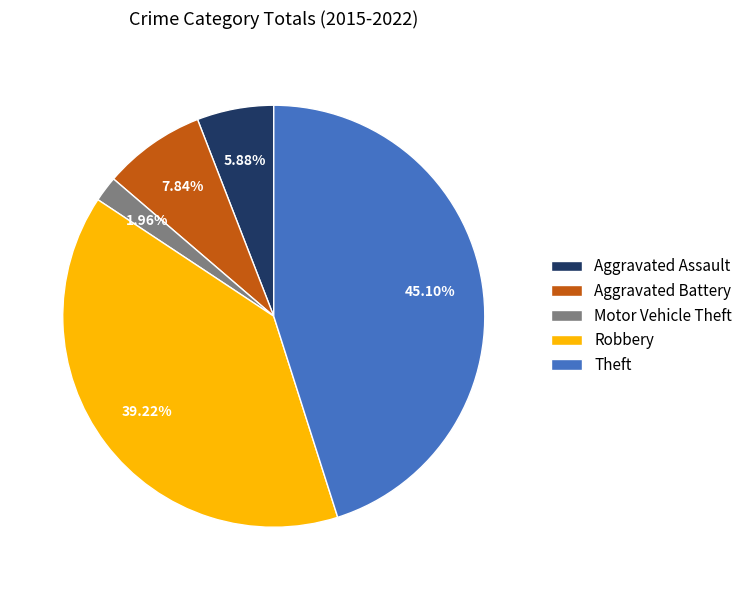

The Motor Vehicle Theft slice represents 2% of the pie. True or false?

True